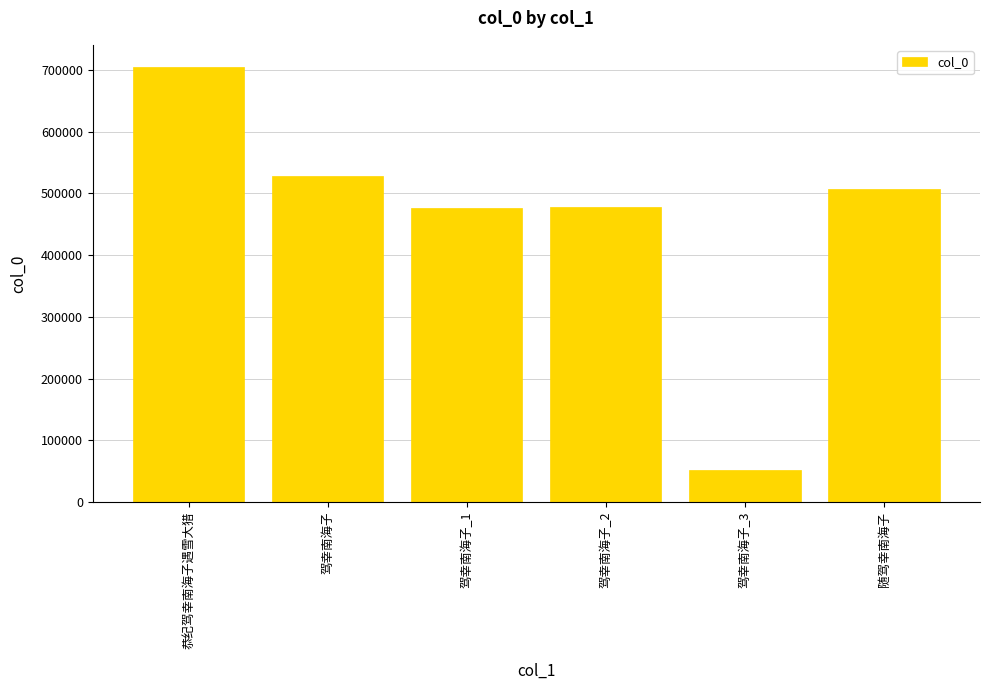

Which label corresponds to the largest value in the chart?

恭纪驾幸南海子遇雪大猎